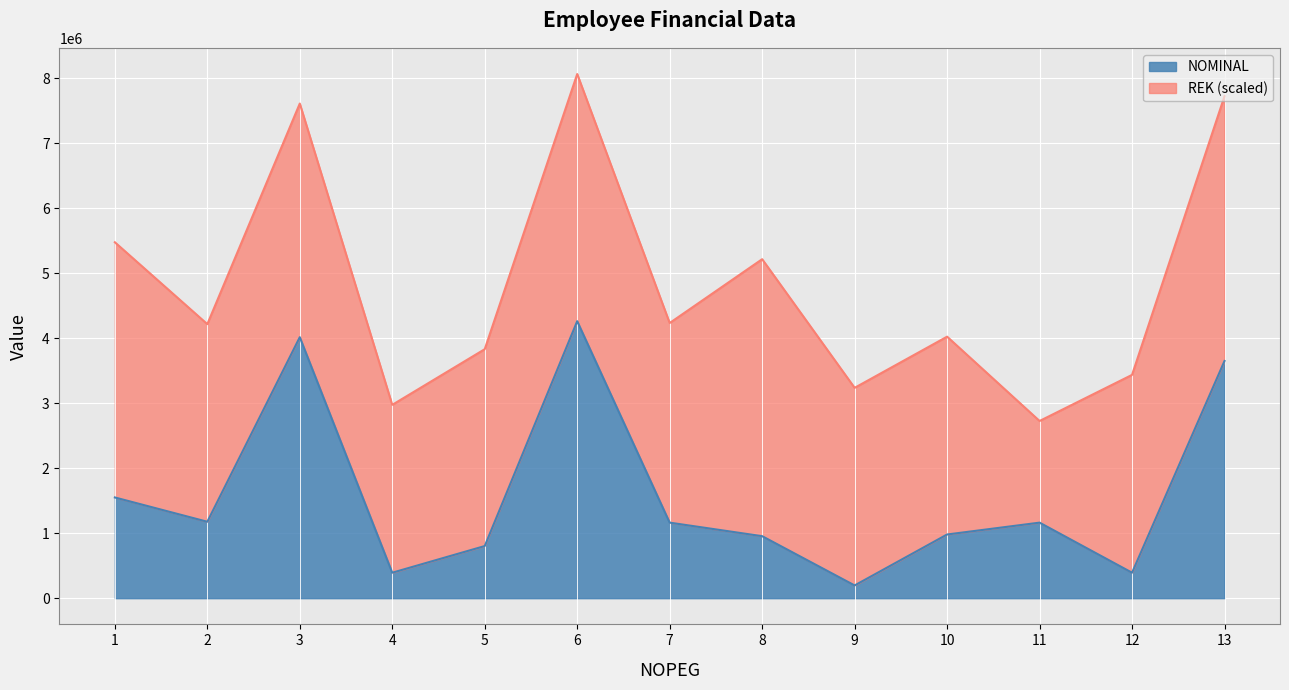

What is the difference between the values at 13 and 9?

3453999